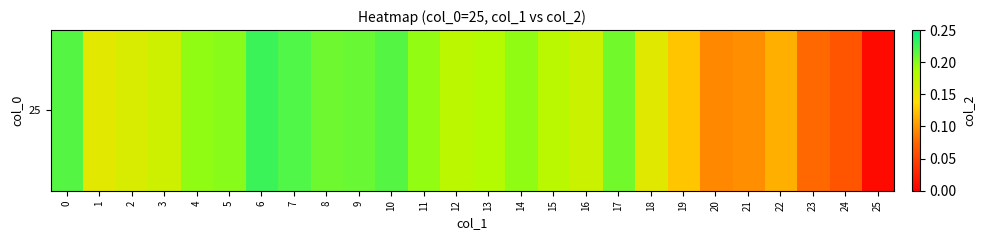

What is the average value?

0.2